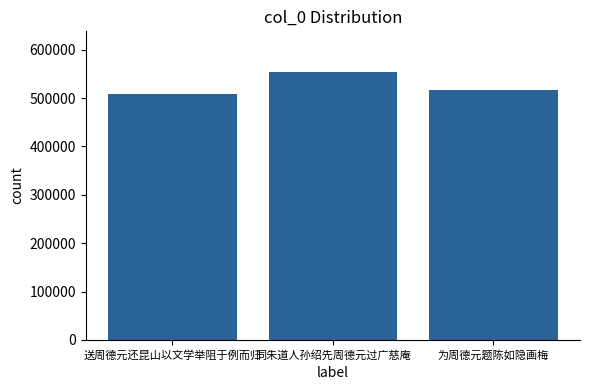

What value does the data have at 为周德元题陈如隐画梅?

517042